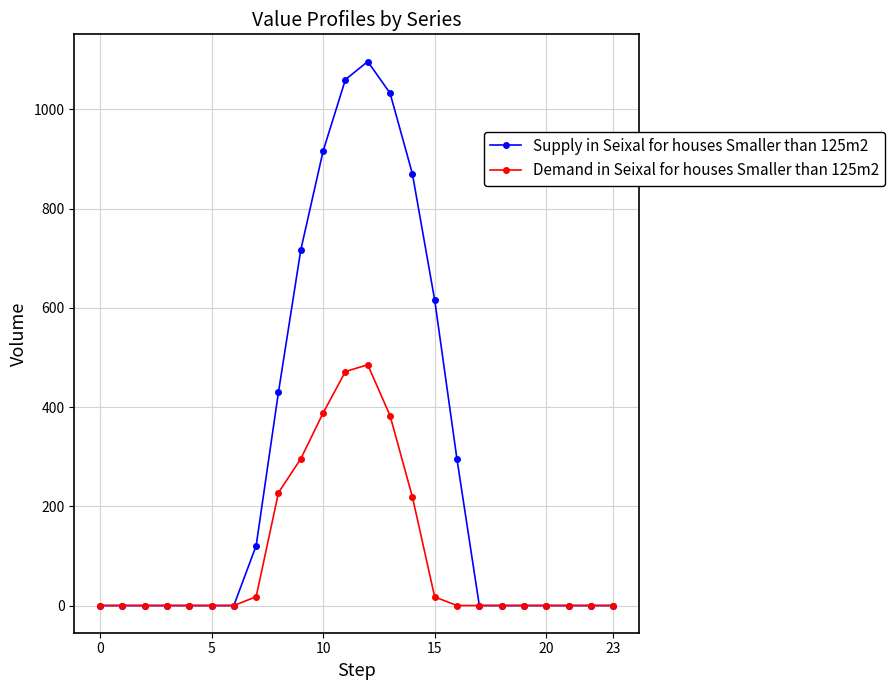

Rank the series by their maximum value, from lowest to highest.

Demand in Seixal for houses Smaller than 125m2, Supply in Seixal for houses Smaller than 125m2